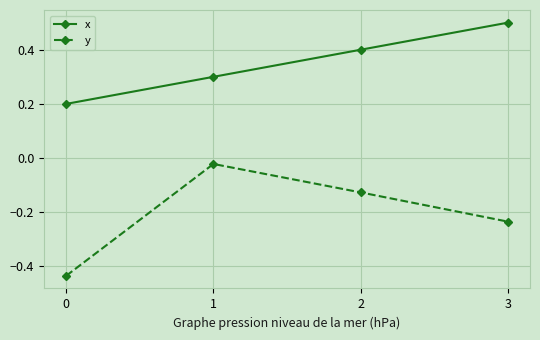

Between 0 and 2, which series saw the biggest shift?

y